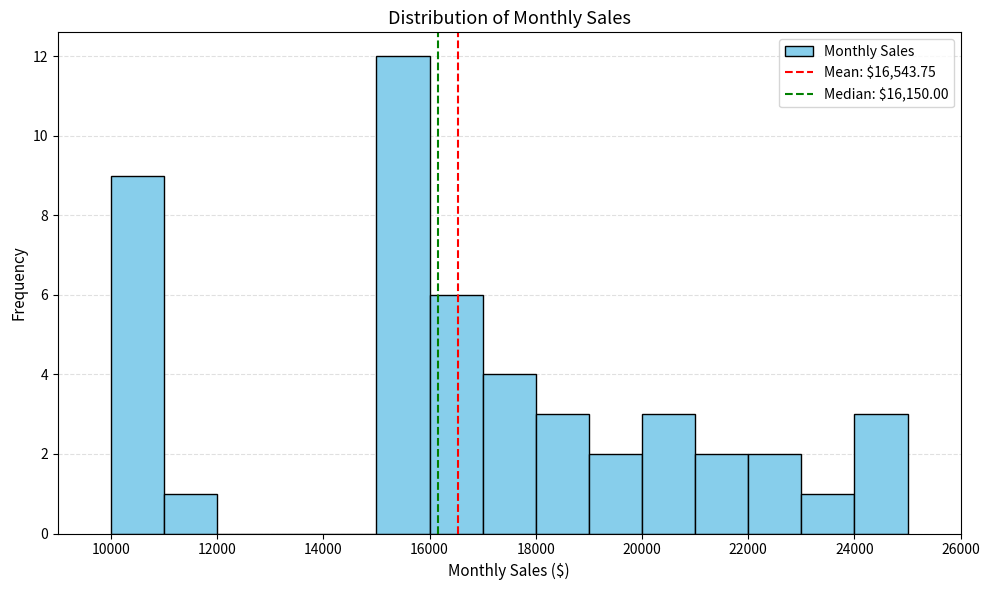

Which range on the x-axis has the tallest bar?

15000 to 16000